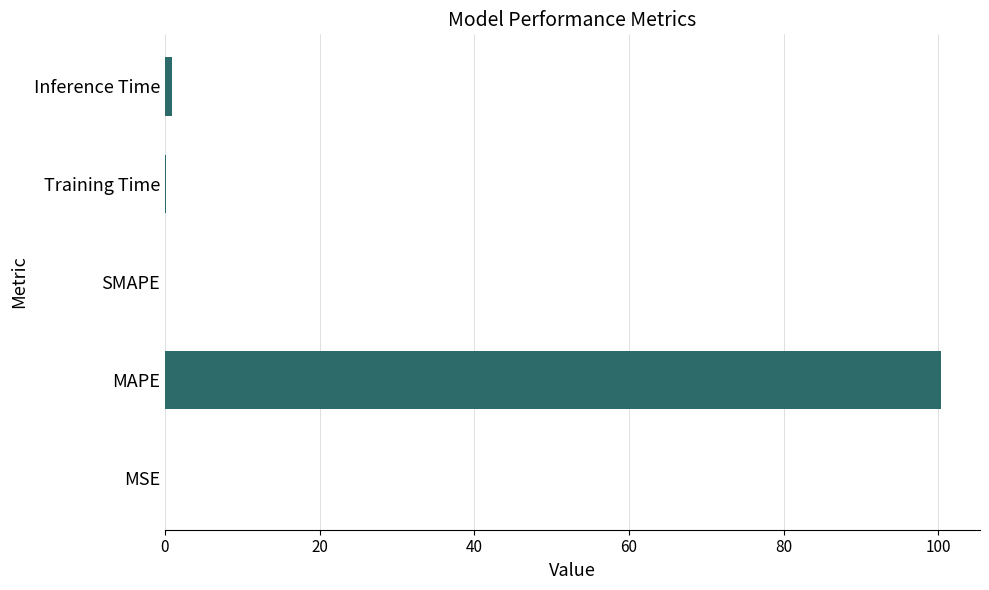

What is the maximum value shown in the chart?

100.4